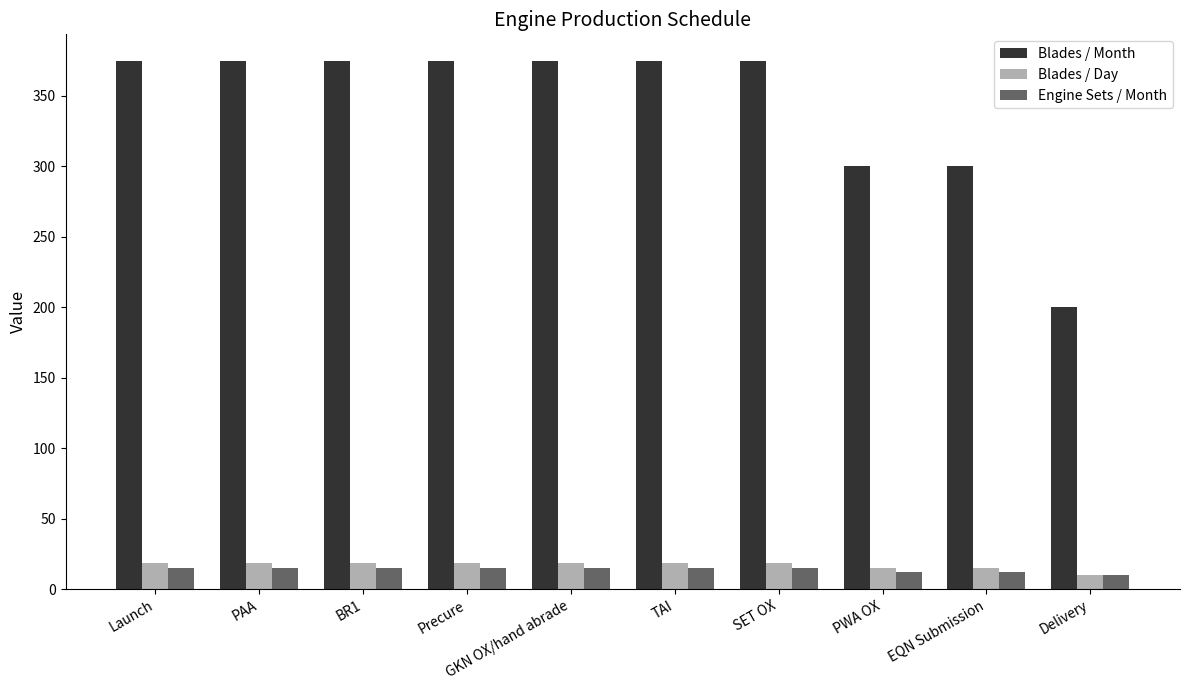

True or false: Engine Sets / Month has a value of 12.0 at EQN Submission.

True